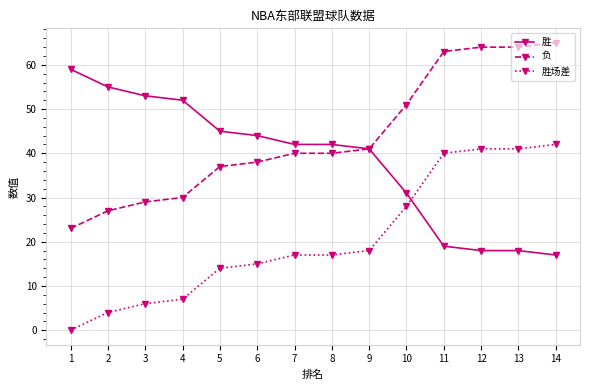

At how many categories does at least one series exceed 60?

4